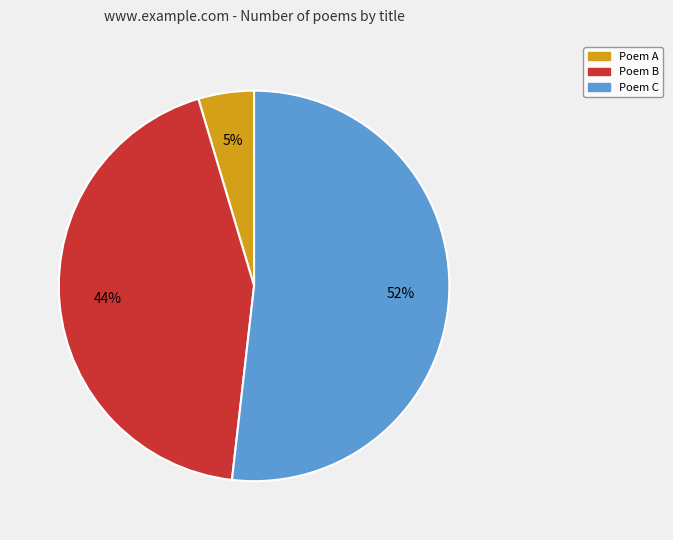

Which has a higher value, Poem B or Poem A?

Poem B